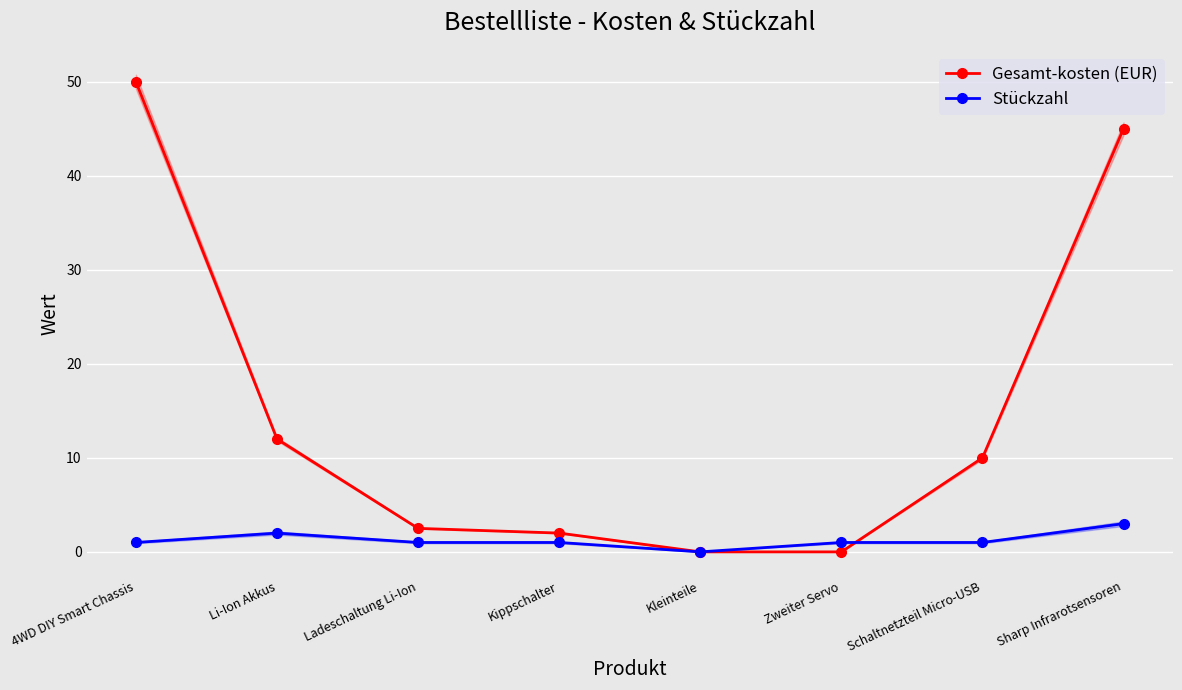

Is this an area chart (filled region under the line)?

No